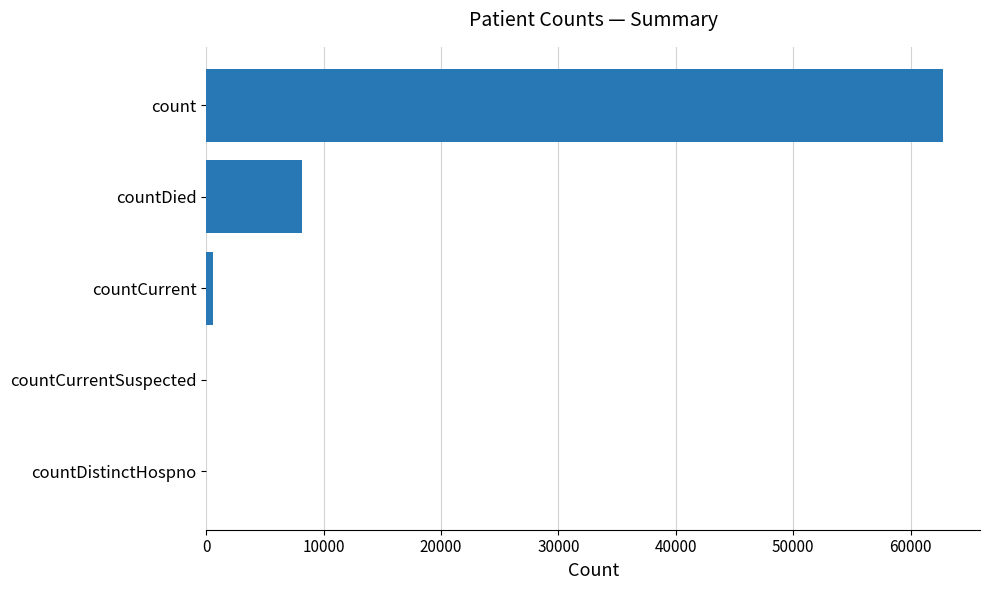

Reading bottom to top, extract all data points from this chart.

countDistinctHospno=0	countCurrentSuspected=0	countCurrent=598	countDied=8178	count=62777